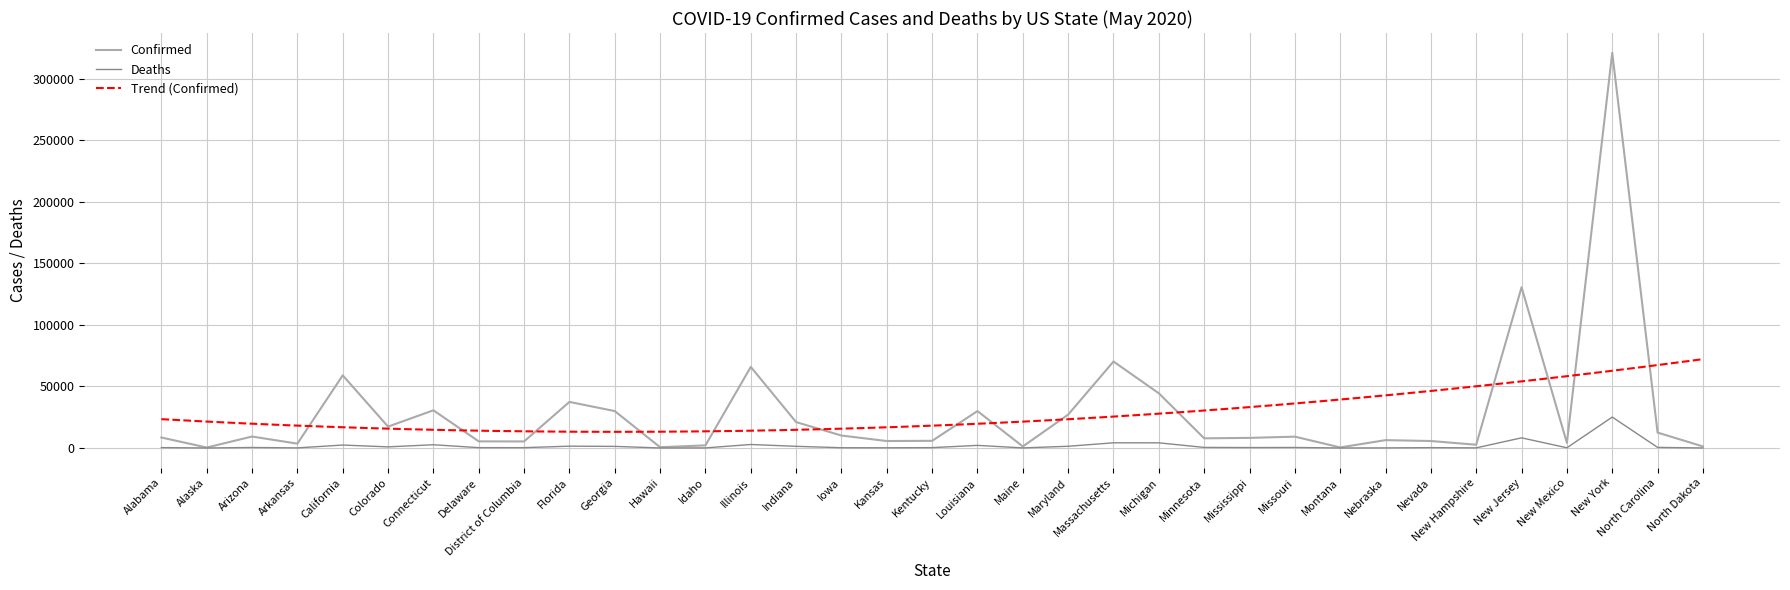

What is the sum of the Confirmed values at Nevada and Minnesota?

13511